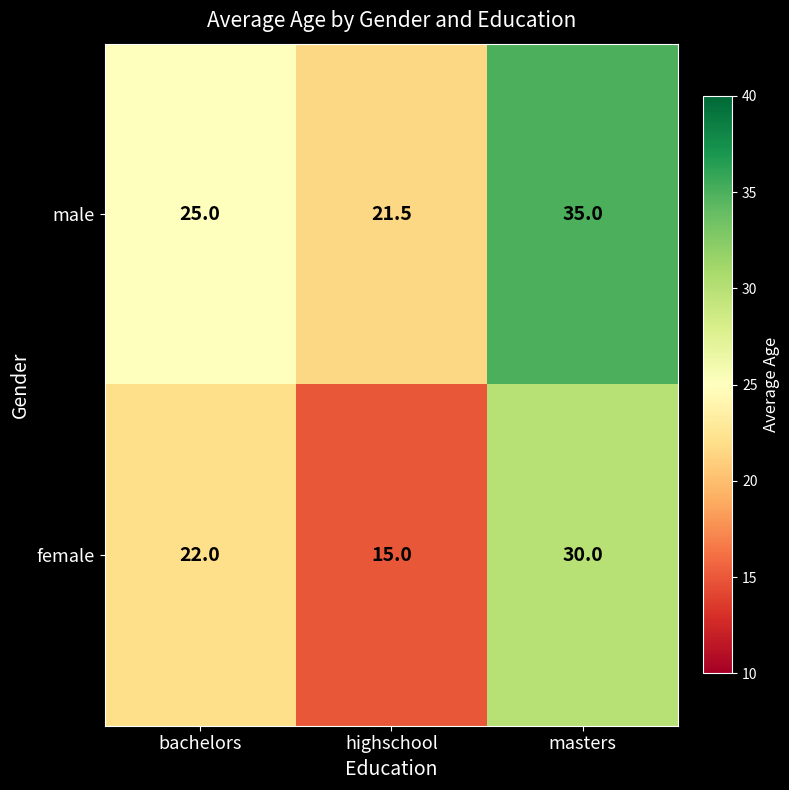

The female series shows 15.0 at highschool. True or false?

True